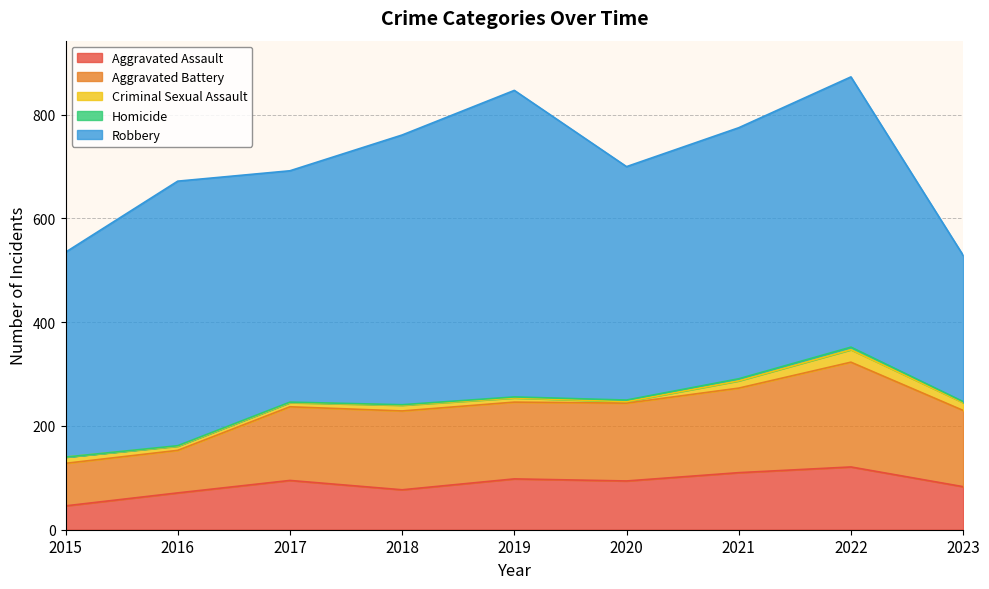

The value of Homicide at 2019 is 4. True or false?

False